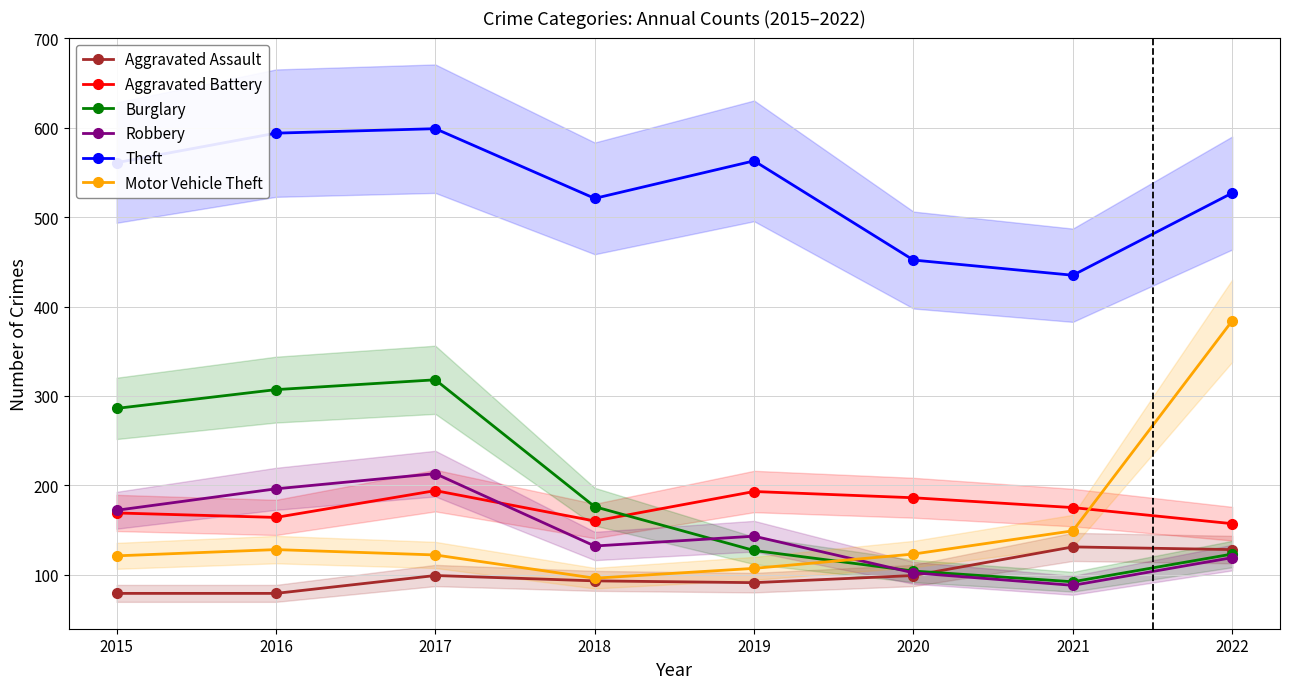

Reading right to left, list all the values displayed in this chart.

Aggravated Assault: 2022=128	2021=131	2020=99	2019=91	2018=93	2017=99	2016=79	2015=79
Aggravated Battery: 2022=157	2021=175	2020=186	2019=193	2018=160	2017=194	2016=164	2015=169
Burglary: 2022=123	2021=92	2020=104	2019=127	2018=176	2017=318	2016=307	2015=286
Robbery: 2022=119	2021=88	2020=102	2019=143	2018=132	2017=213	2016=196	2015=172
Theft: 2022=527	2021=435	2020=452	2019=563	2018=521	2017=599	2016=594	2015=561
Motor Vehicle Theft: 2022=384	2021=149	2020=123	2019=107	2018=96	2017=122	2016=128	2015=121